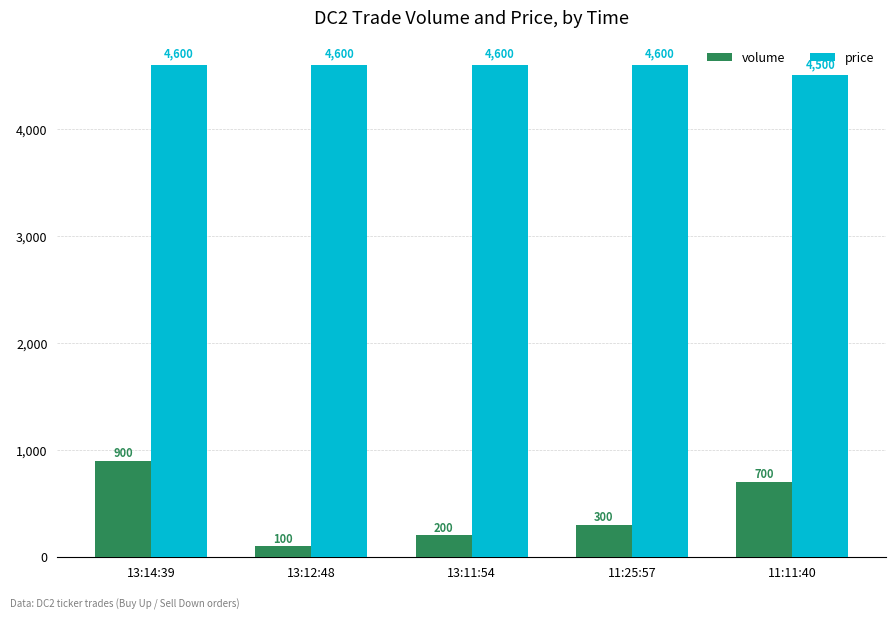

What is the difference between the volume values at 13:11:54 and 11:11:40?

500